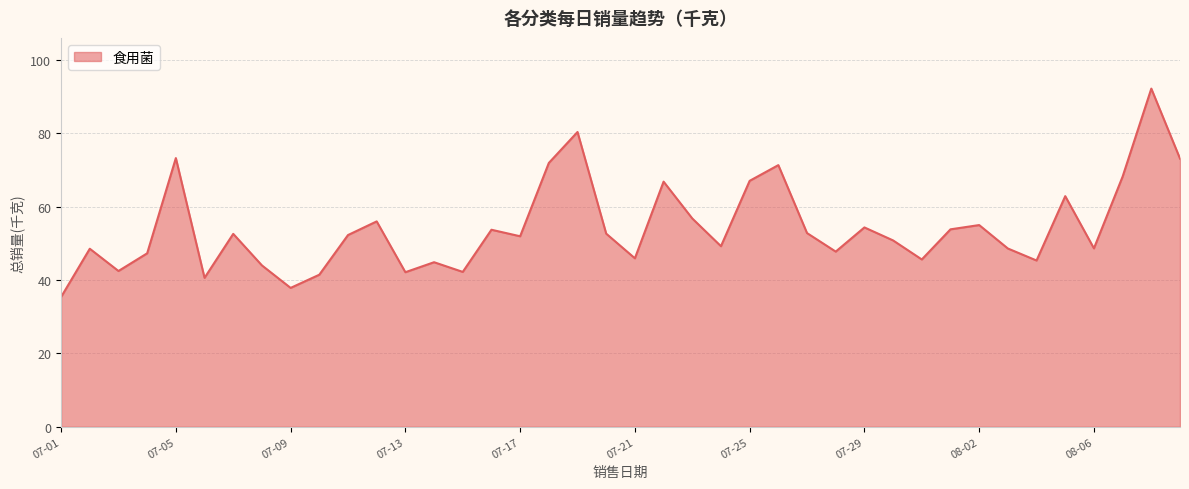

How many lines are shown in the chart?

1